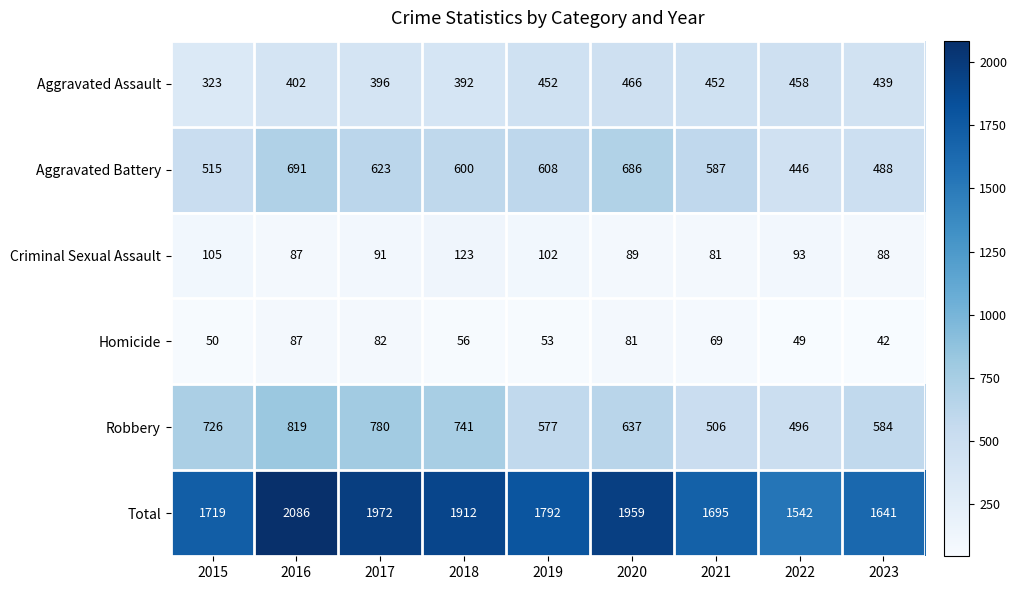

Is it true that Criminal Sexual Assault equals 81 at 2021?

True